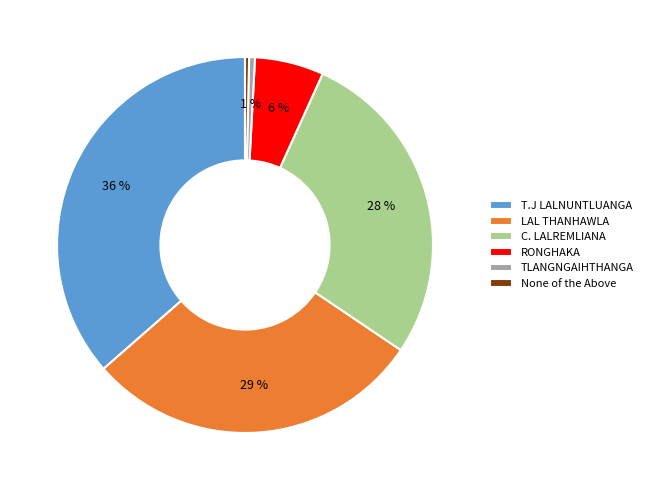

The RONGHAKA slice represents 12% of the pie. True or false?

False